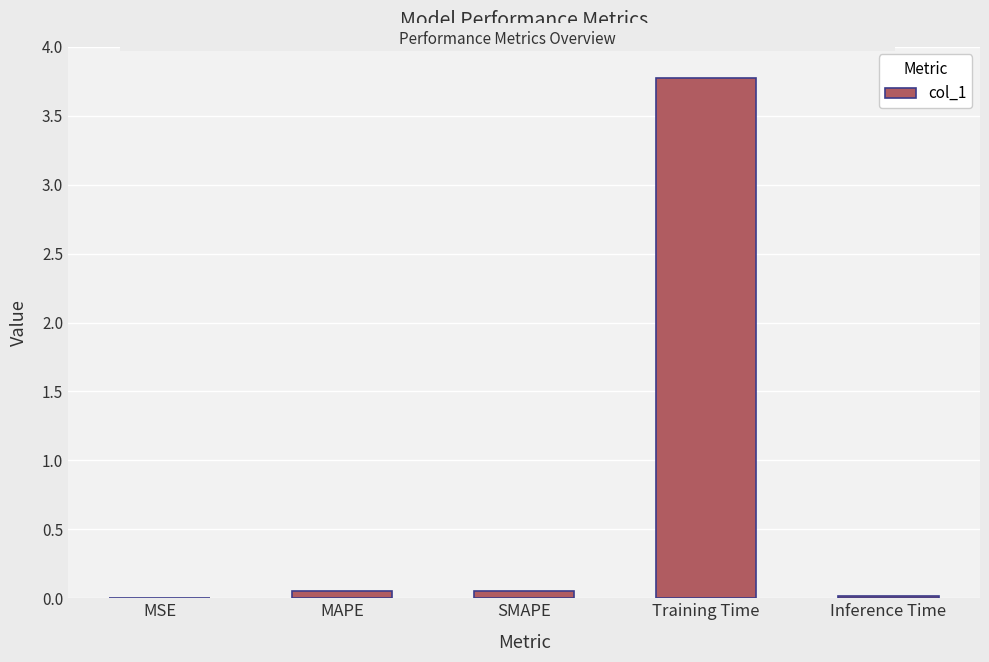

What is the sum of all values?

3.9